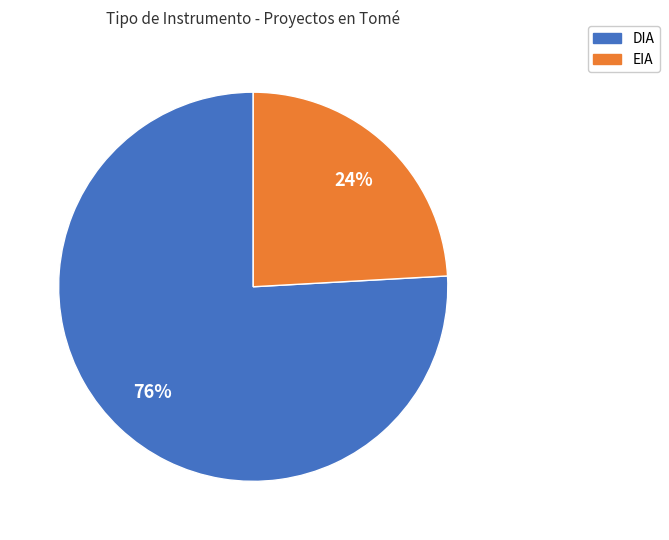

Which has a higher value, DIA or EIA?

DIA